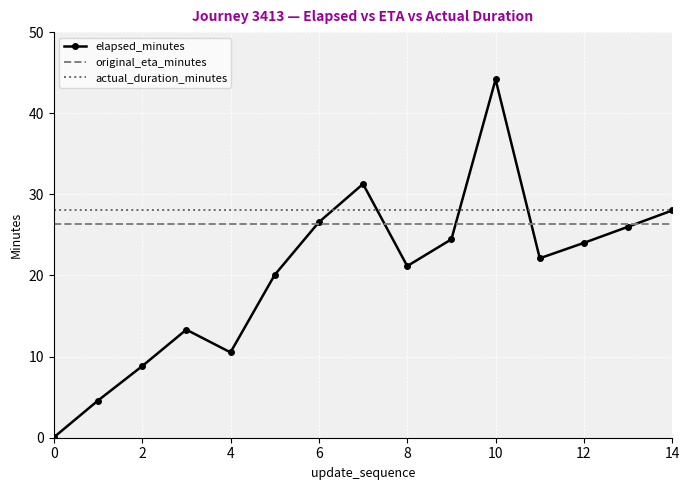

True or false: actual_duration_minutes and original_eta_minutes intersect in this chart.

False